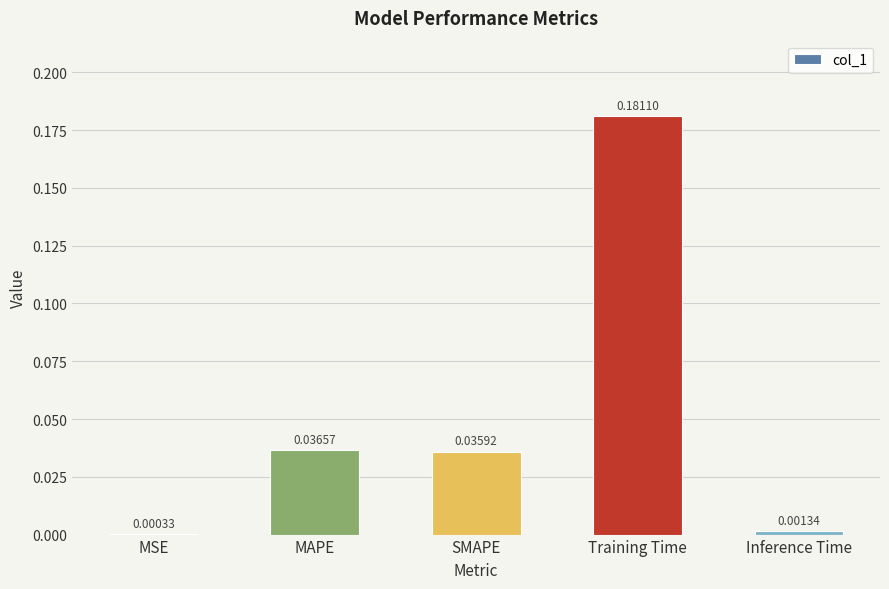

Which category has the highest value across all series?

Training Time